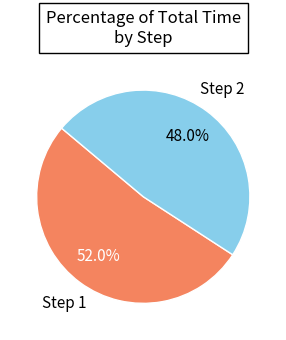

Does any single category account for the majority?

Yes